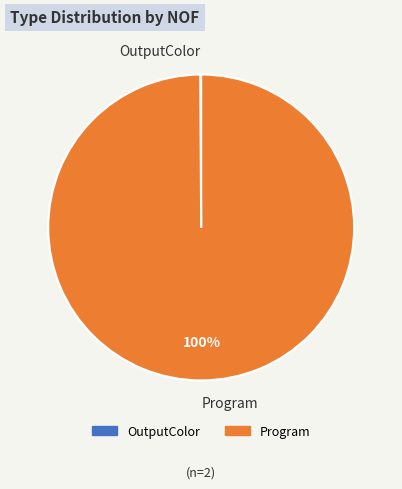

To the nearest percent, what is the difference between the largest and smallest slice percentages?

100%